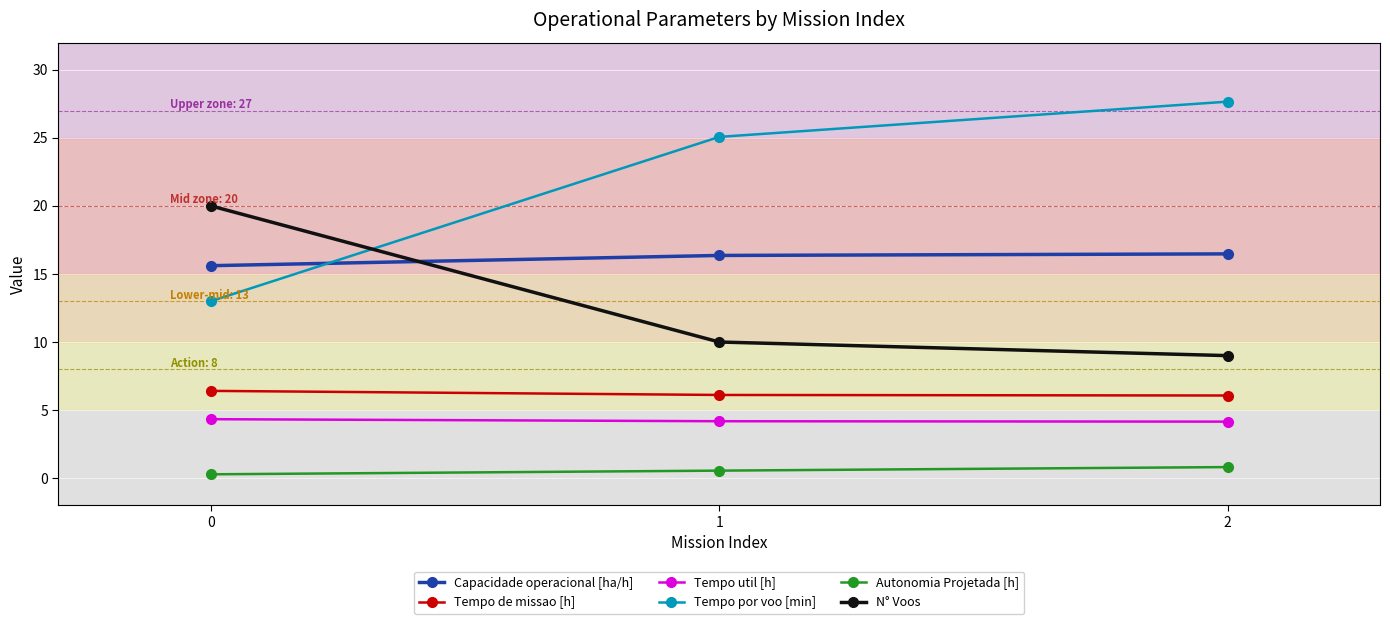

Is the value of Tempo util [h] at 0 greater than the value of Autonomia Projetada [h] at 0?

Yes